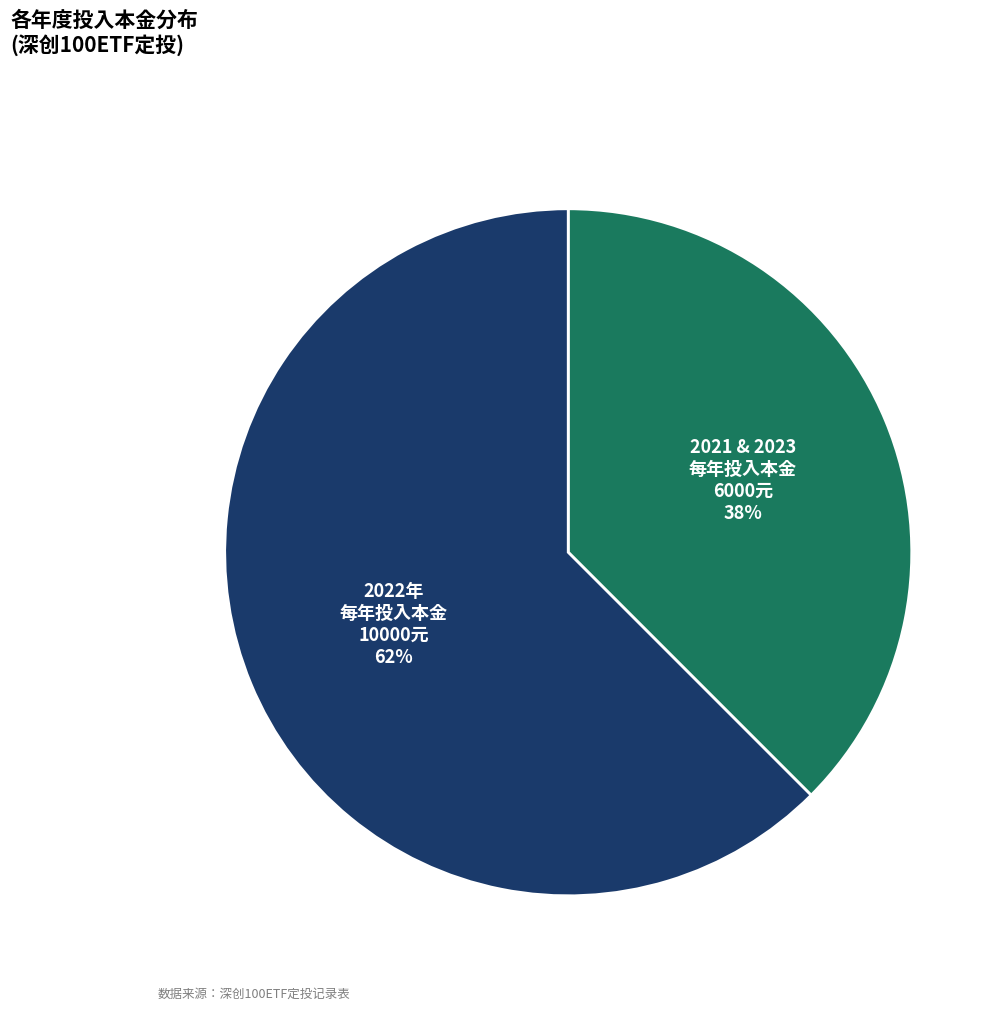

Rank the categories by value from lowest to highest.

2021 & 2023 每年投入本金, 2022年 每年投入本金